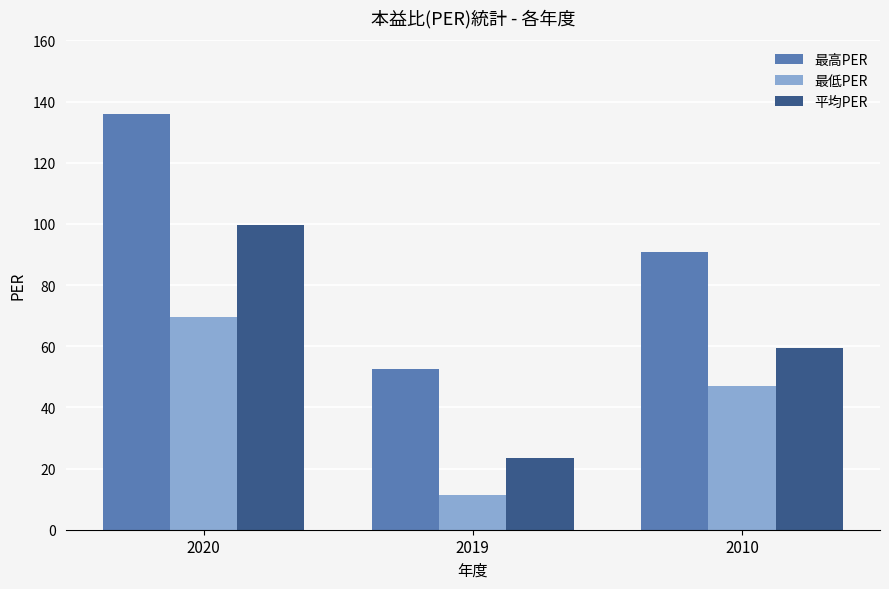

At which label does 平均PER reach its minimum?

2019